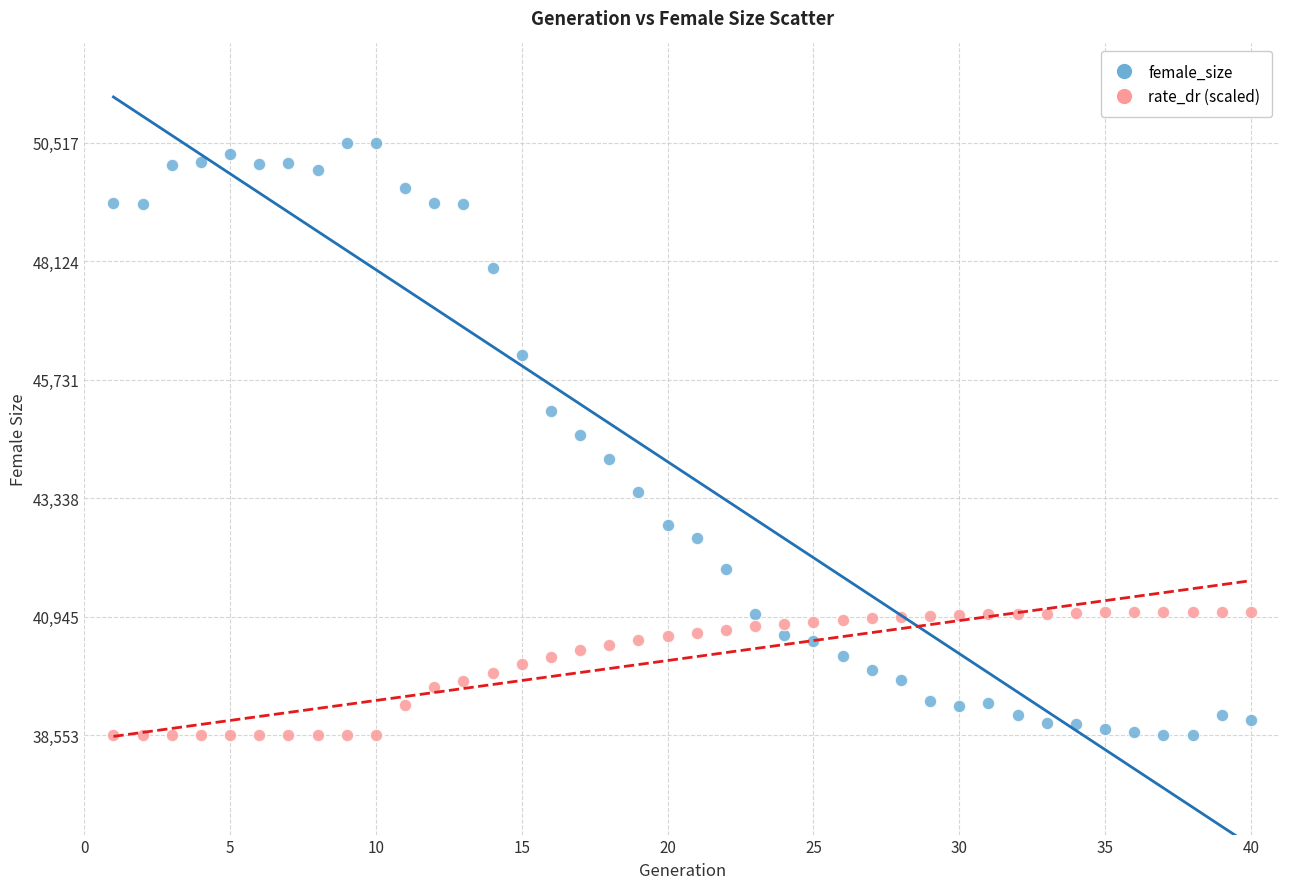

Across all data points, what is the range of X values (max minus min)?

39.0